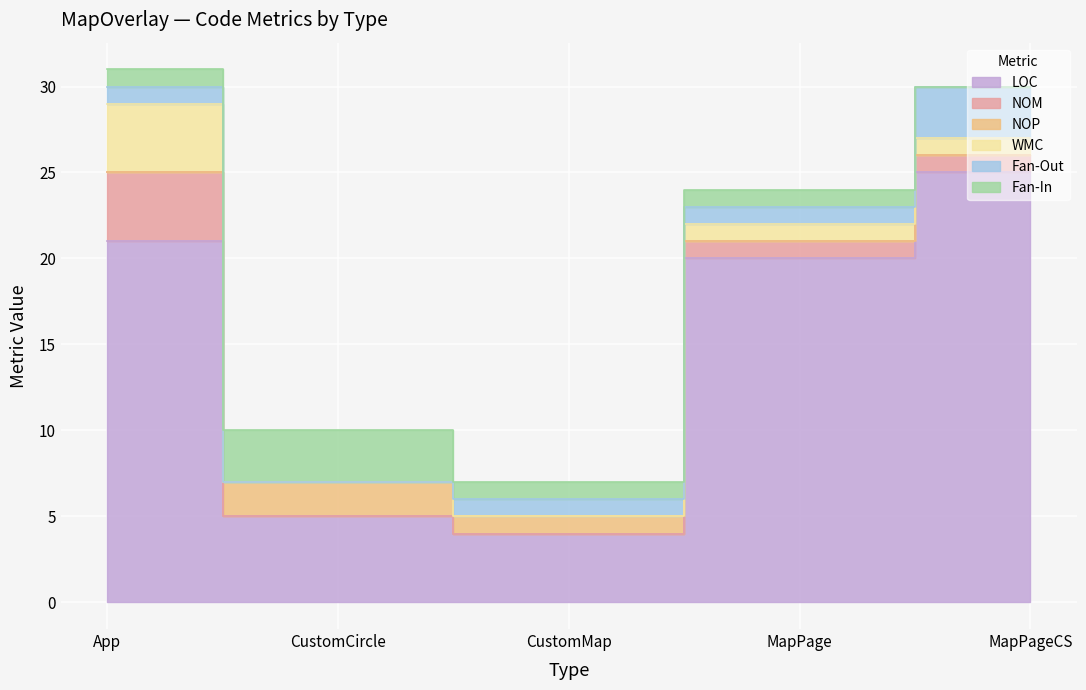

What position from the left is MapPageCS?

5